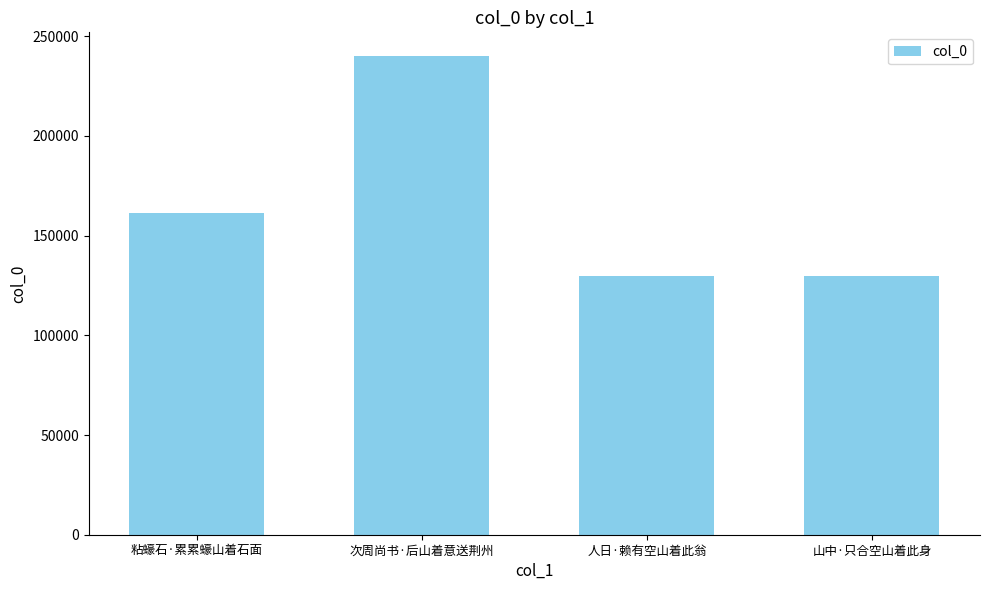

What is the label of the 1st bar from the right?

山中·只合空山着此身